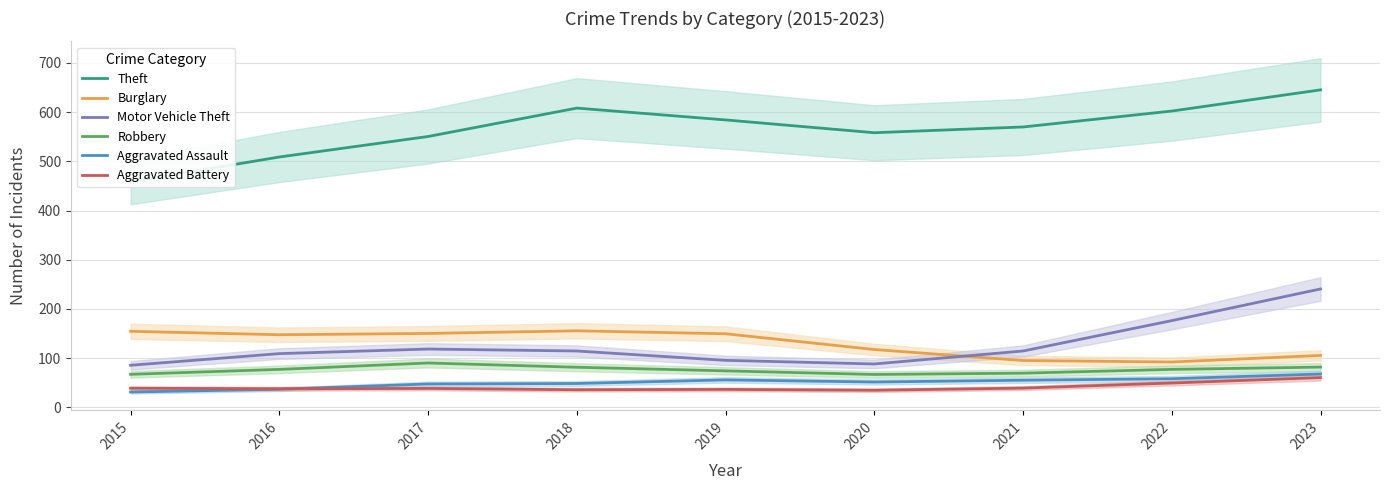

What are all the series names shown in the legend?

Theft, Burglary, Motor Vehicle Theft, Robbery, Aggravated Assault, Aggravated Battery